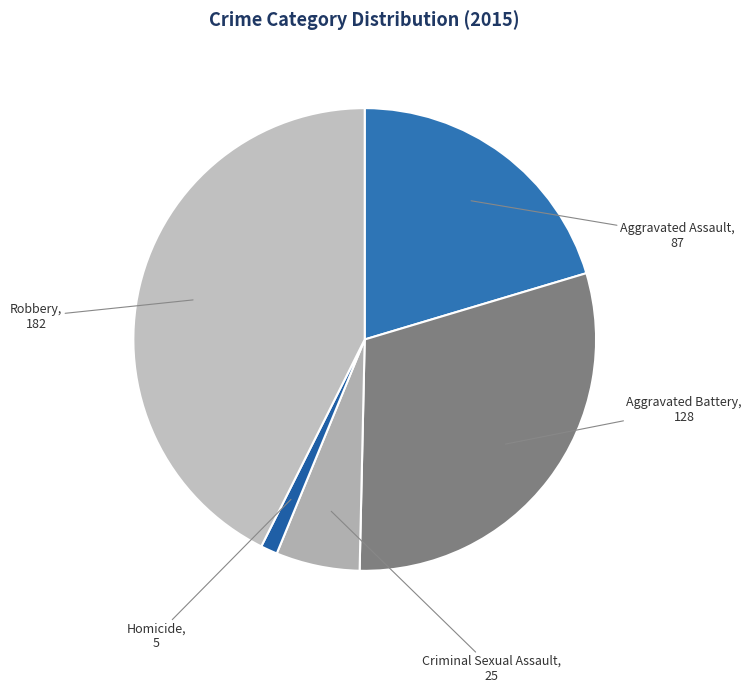

Do Criminal Sexual Assault and Homicide together represent more than half of the pie?

No